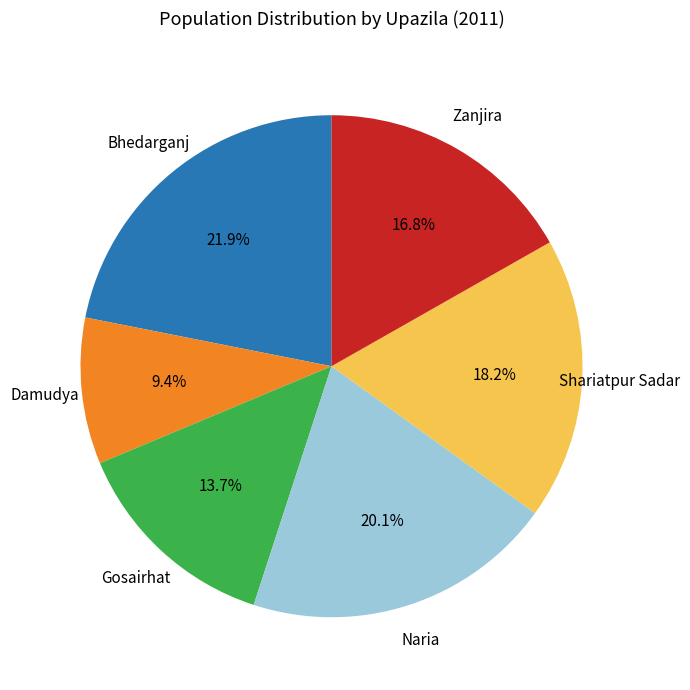

Is there any slice that represents more than half of the pie?

No